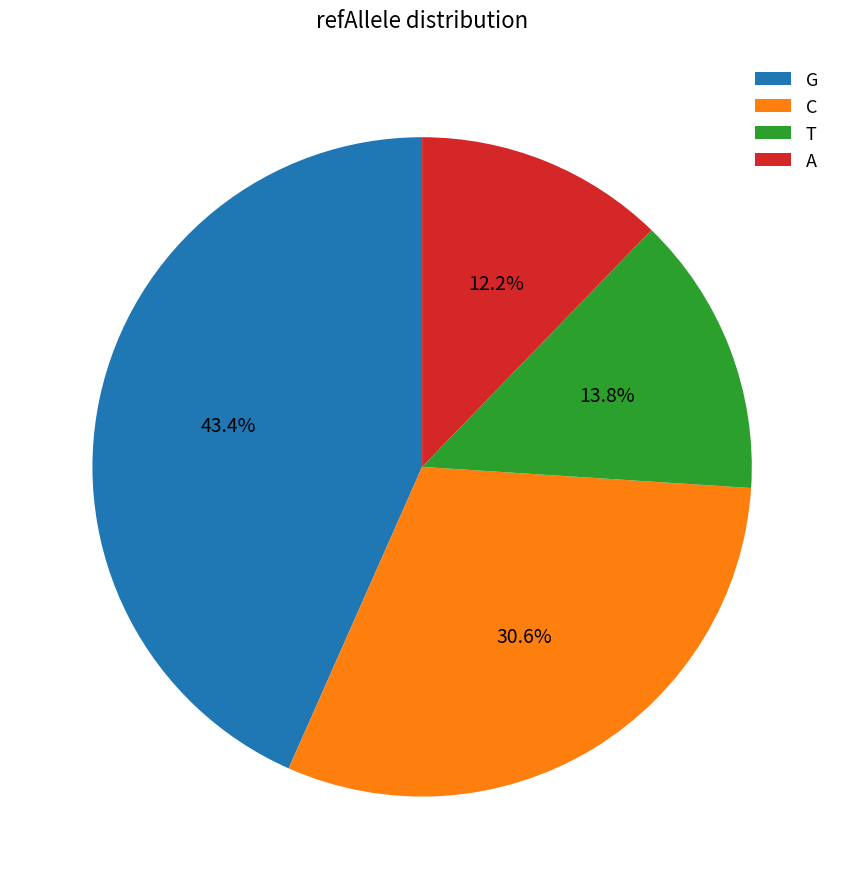

Does any single category account for the majority?

No